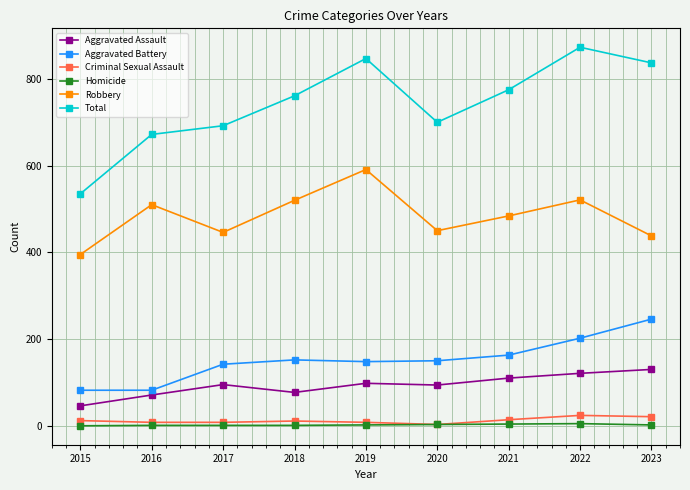

At which category is the sum across all series the highest?

2022